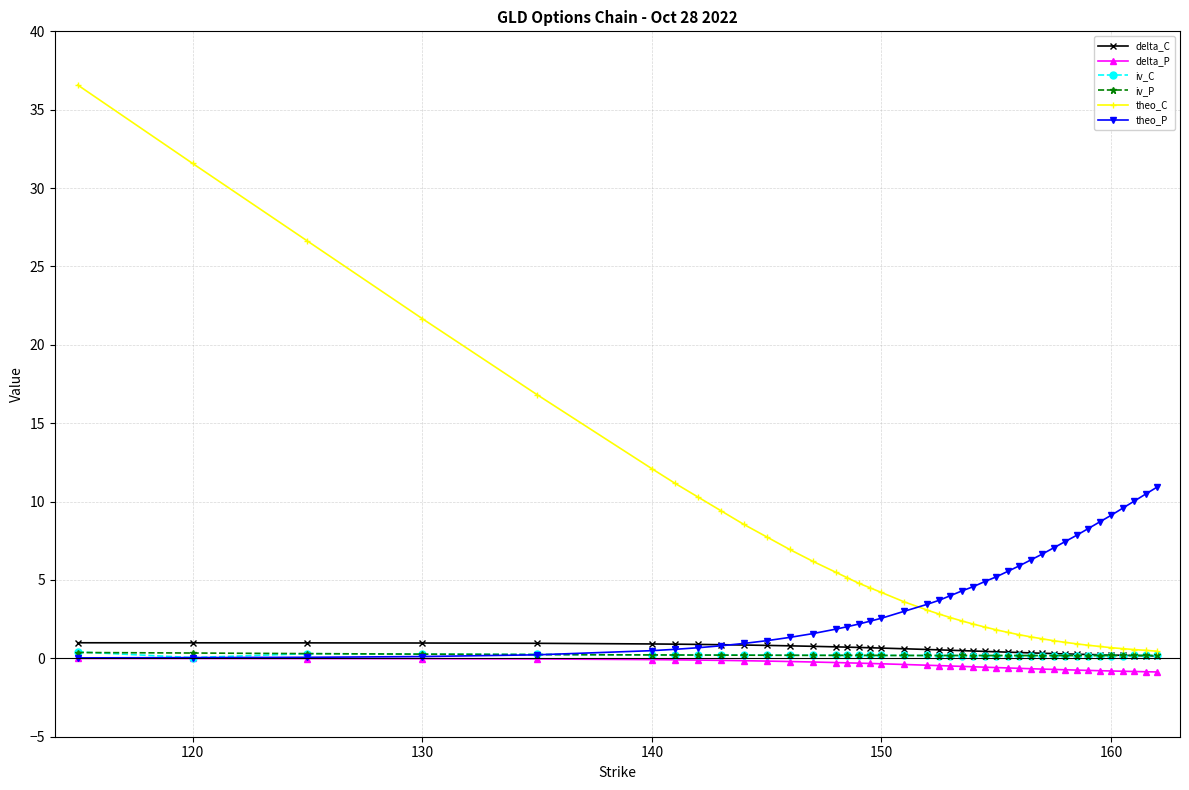

True or false: iv_C has more than 2 points higher than both neighbors.

True